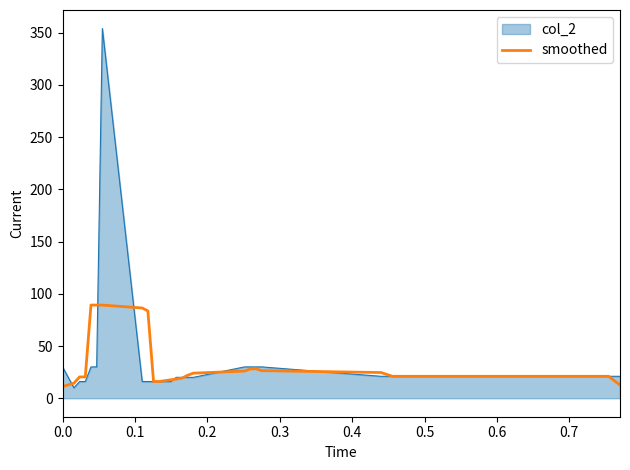

Rank the series by their maximum value, from lowest to highest.

smoothed, col_2